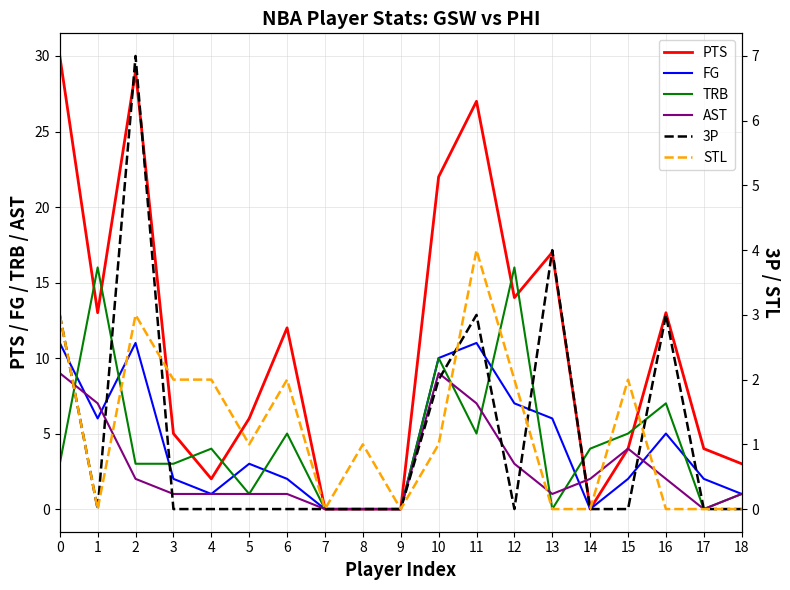

Does the chart have visible grid lines?

Yes